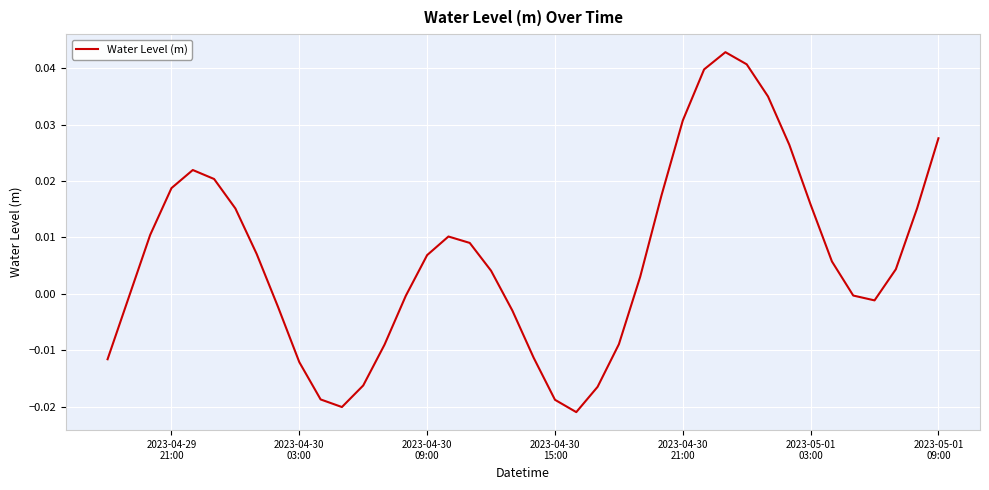

Is this an area chart (filled region under the line)?

No